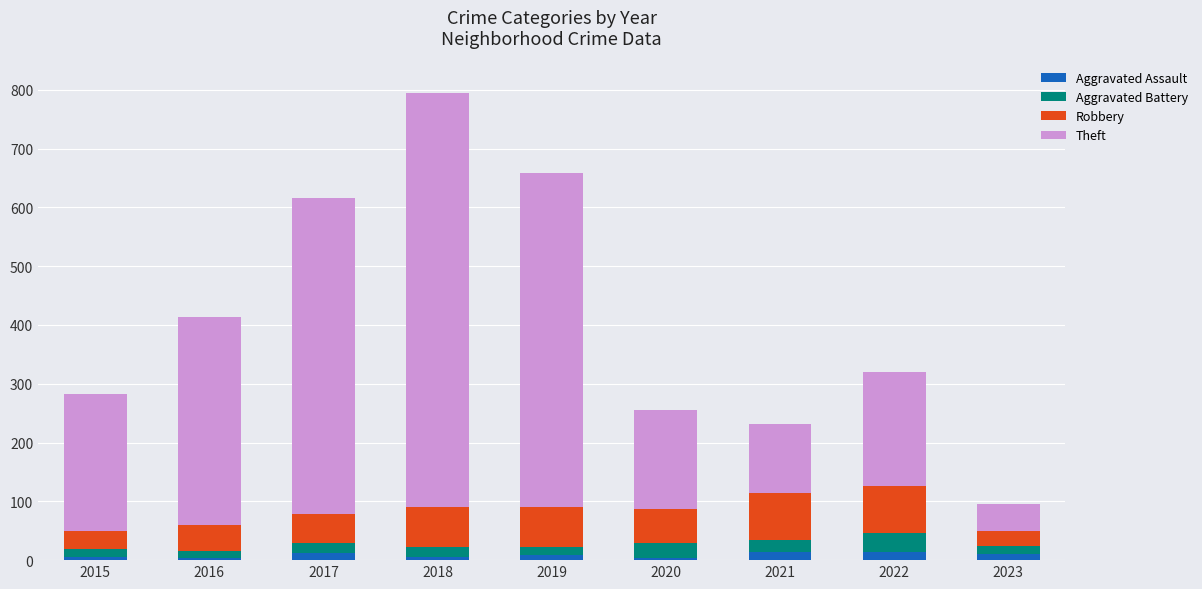

At which category is the sum across all series the highest?

2018